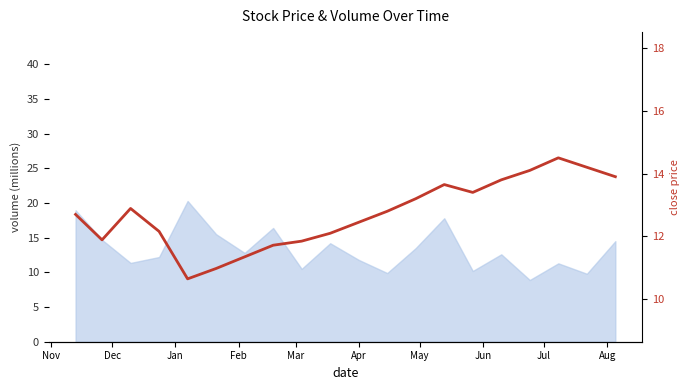

What is the difference between the second highest and minimum values?

3.5